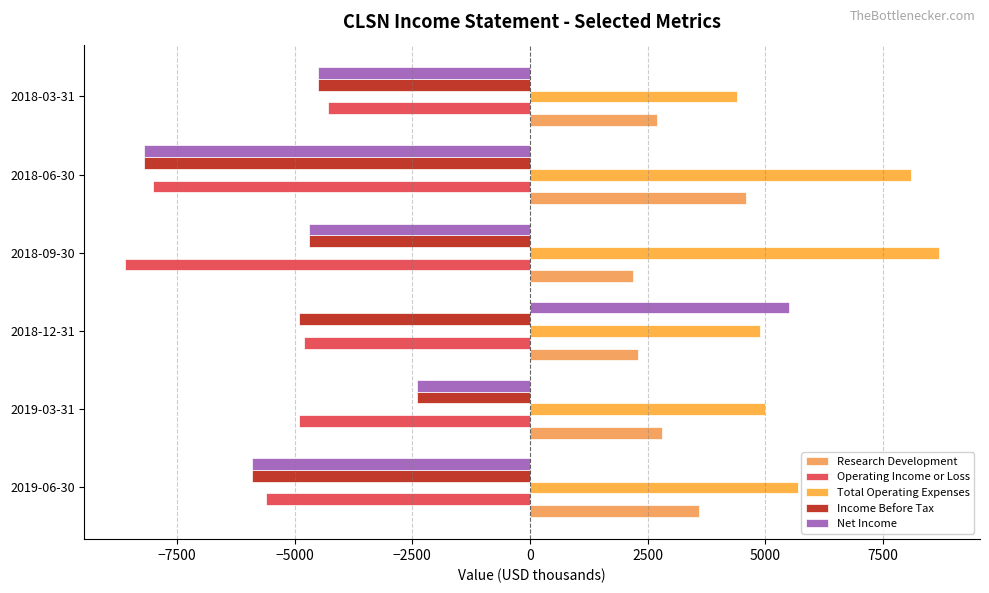

How many data points in Net Income are above -4500?

2